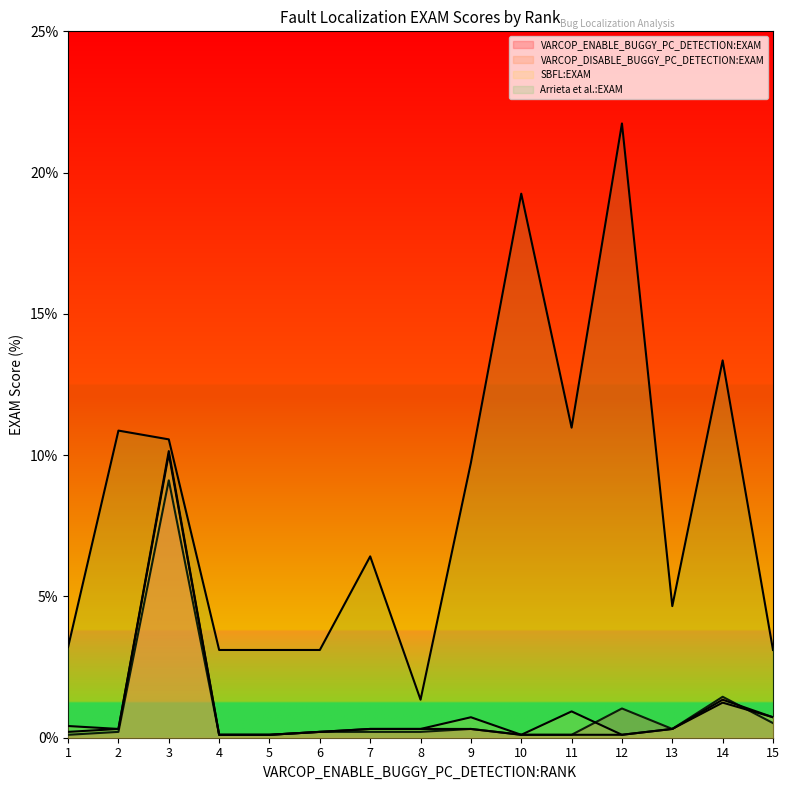

Where is the first local maximum for SBFL:EXAM?

3